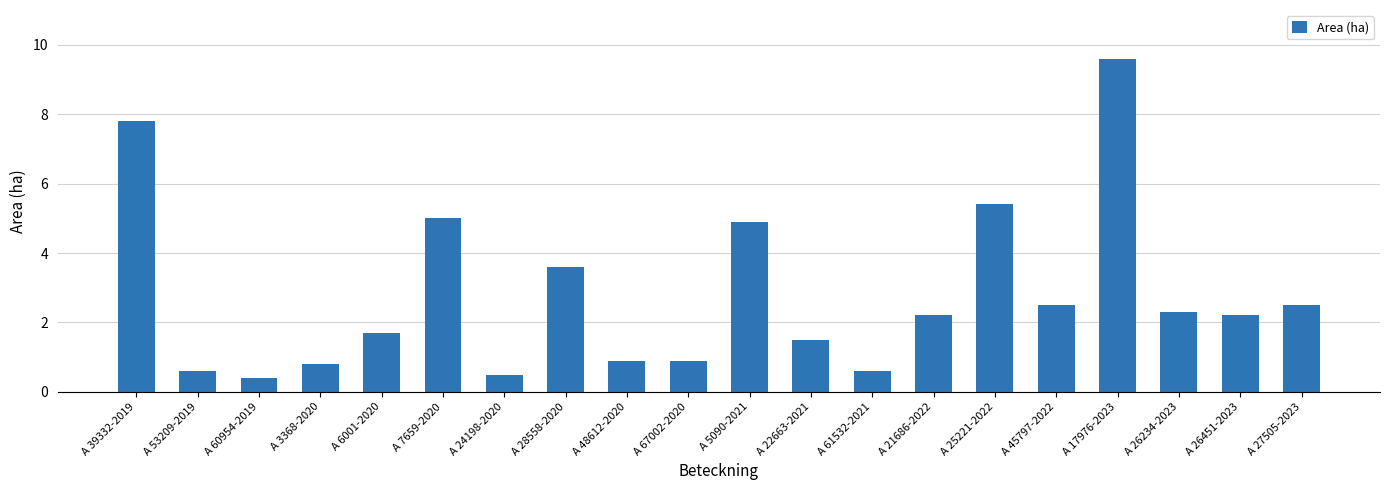

The chart shows a value of 0.6 at A 53209-2019. True or false?

True